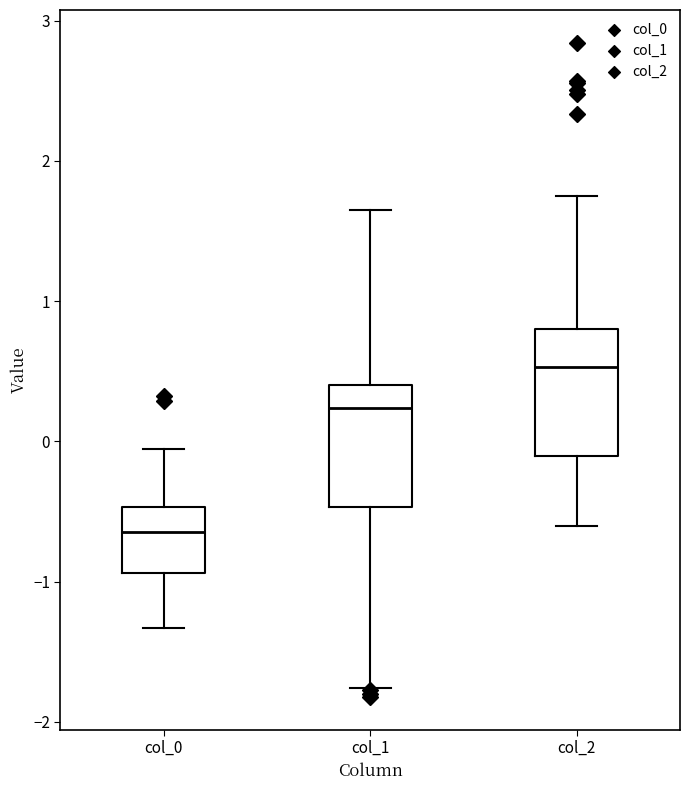

Where does the upper whisker of the box for col_1 end on the y-axis? The values are not printed on the chart, so give them approximately, as read against the axis.

1.7